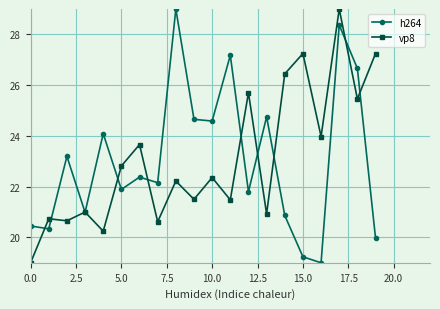

True or false: h264 has more than 2 points higher than both neighbors.

True